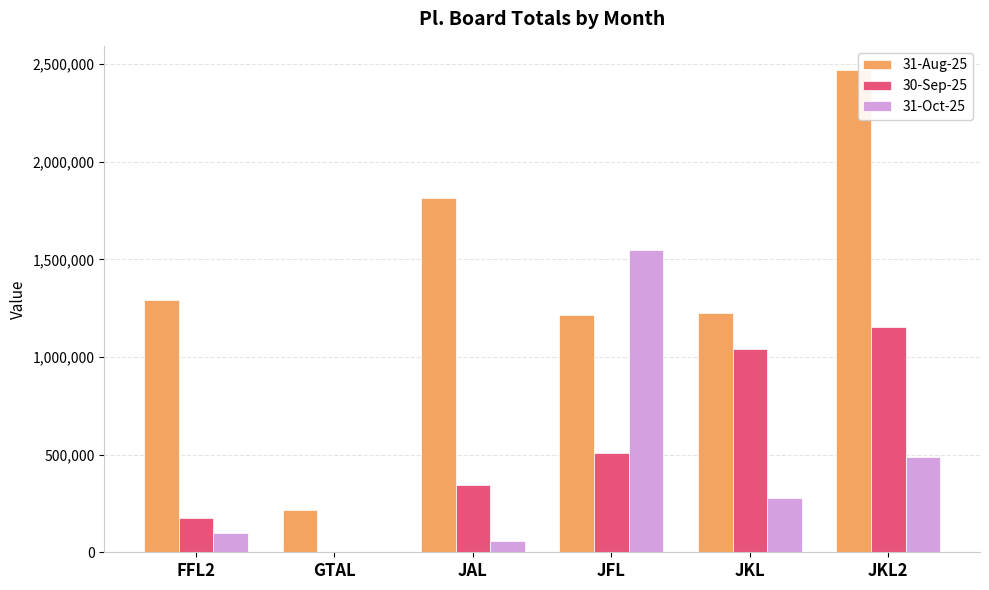

Which series changed the most between FFL2 and GTAL?

31-Aug-25